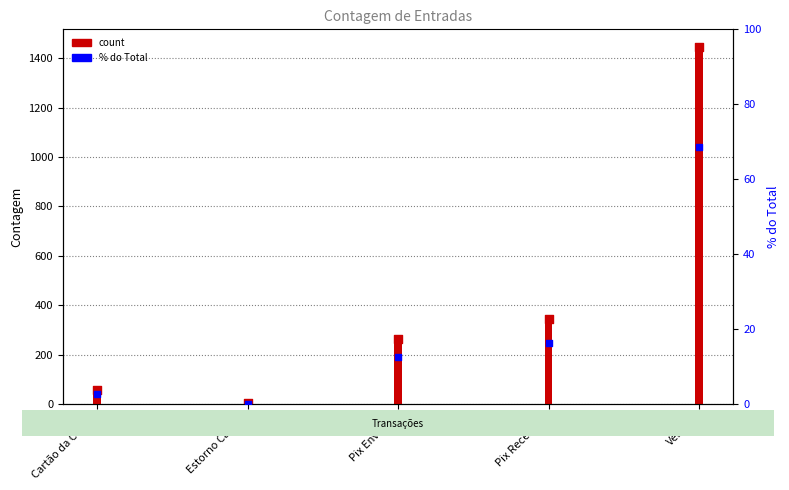

What are all the series names shown in the legend?

count, % do Total